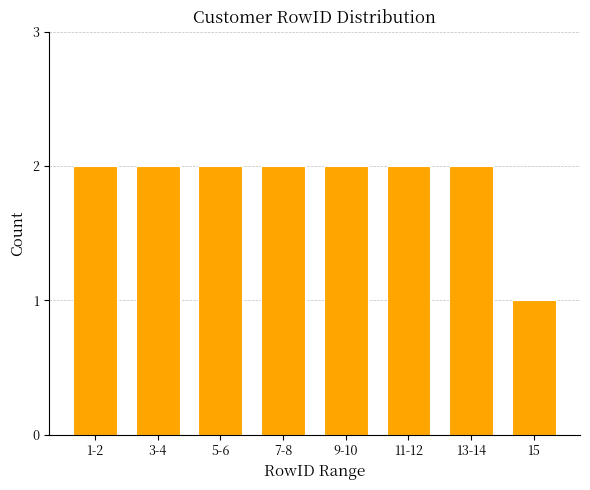

Reading left to right, transcribe all the data shown in this chart.

2	2	2	2	2	2	2	1